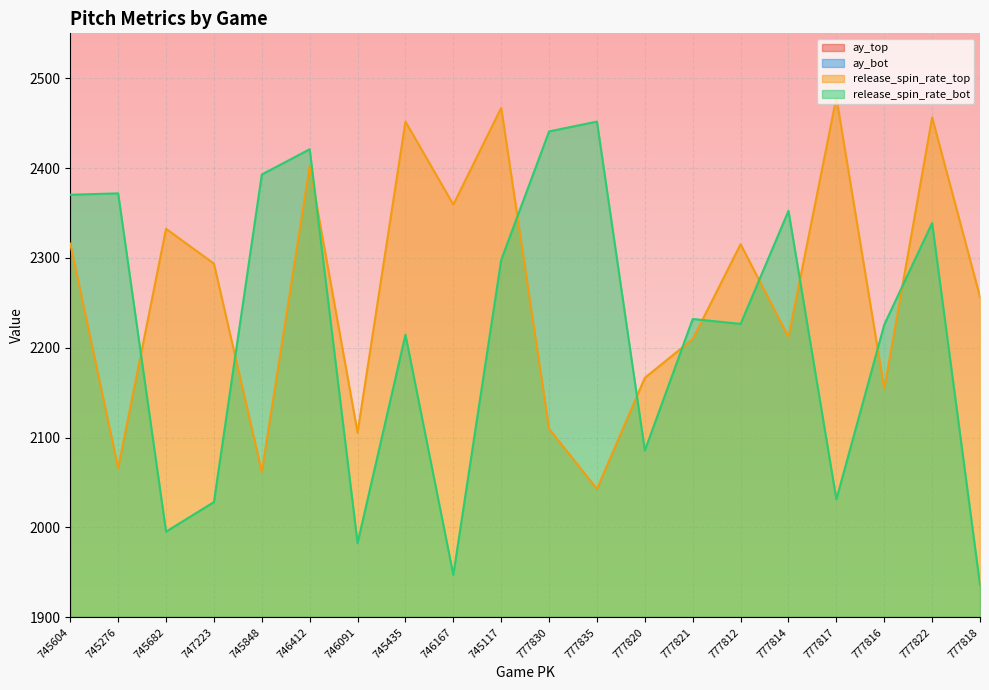

What is the value of the release_spin_rate_top point at the 3rd from the left?

2332.5